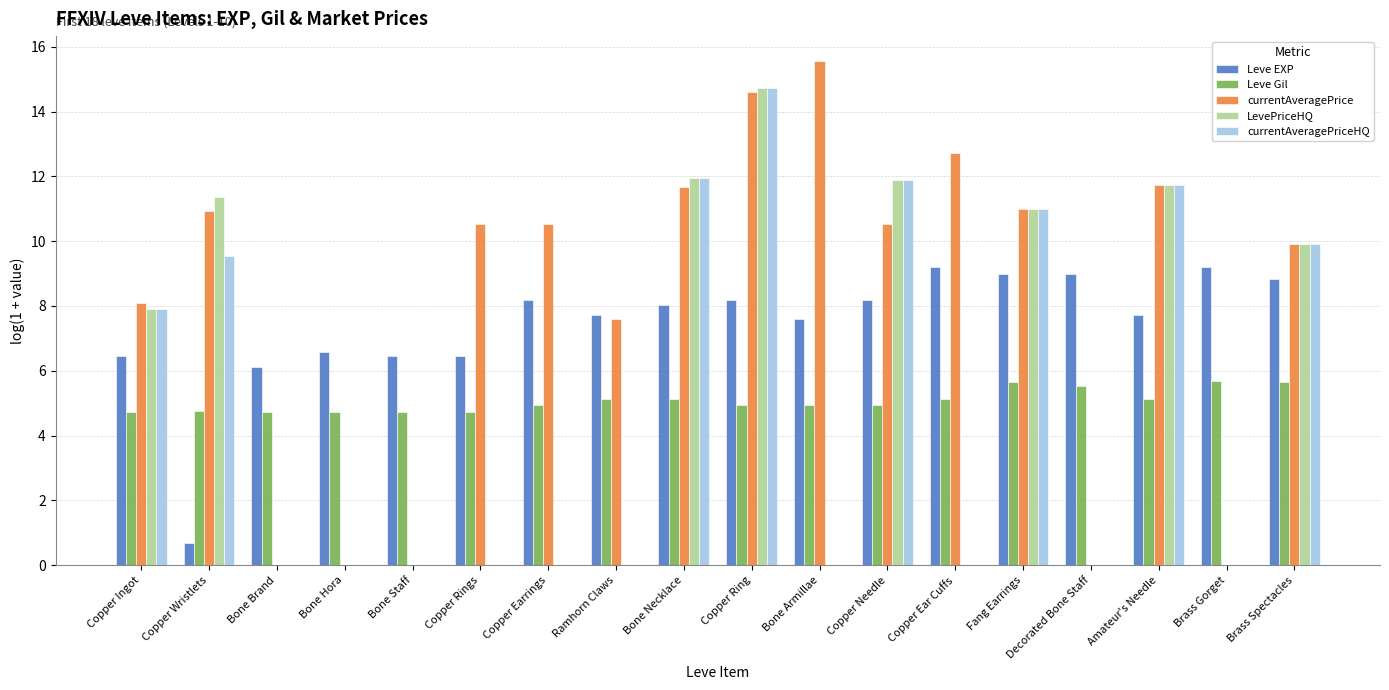

What is the maximum value for Leve EXP?

9.2